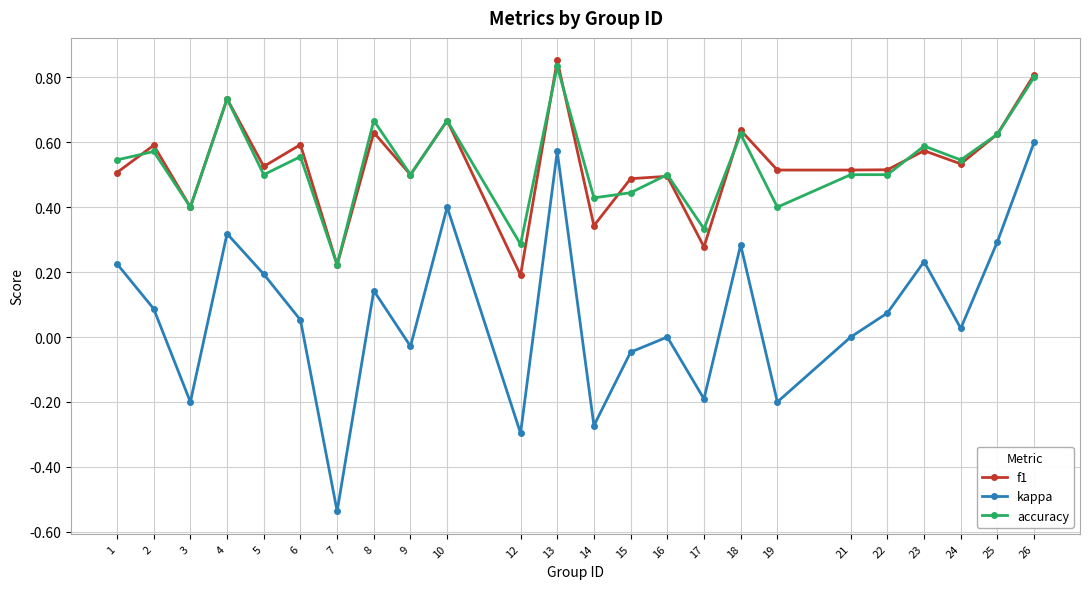

Count the number of categories in the chart.

24